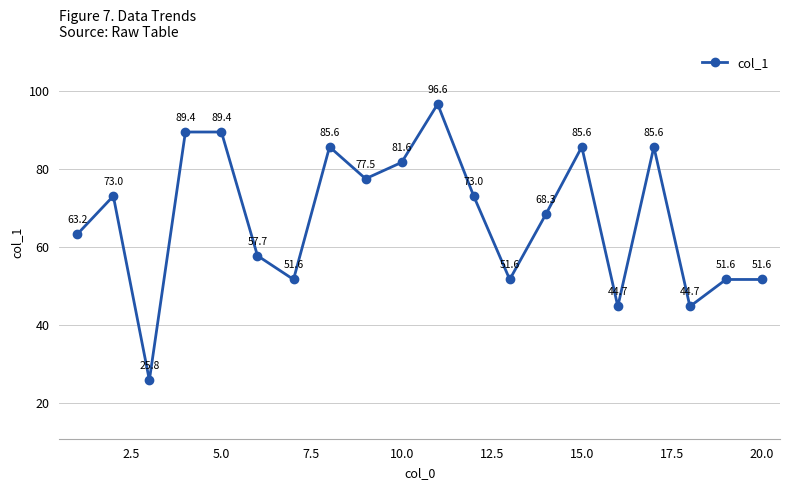

What is the average value?

67.4